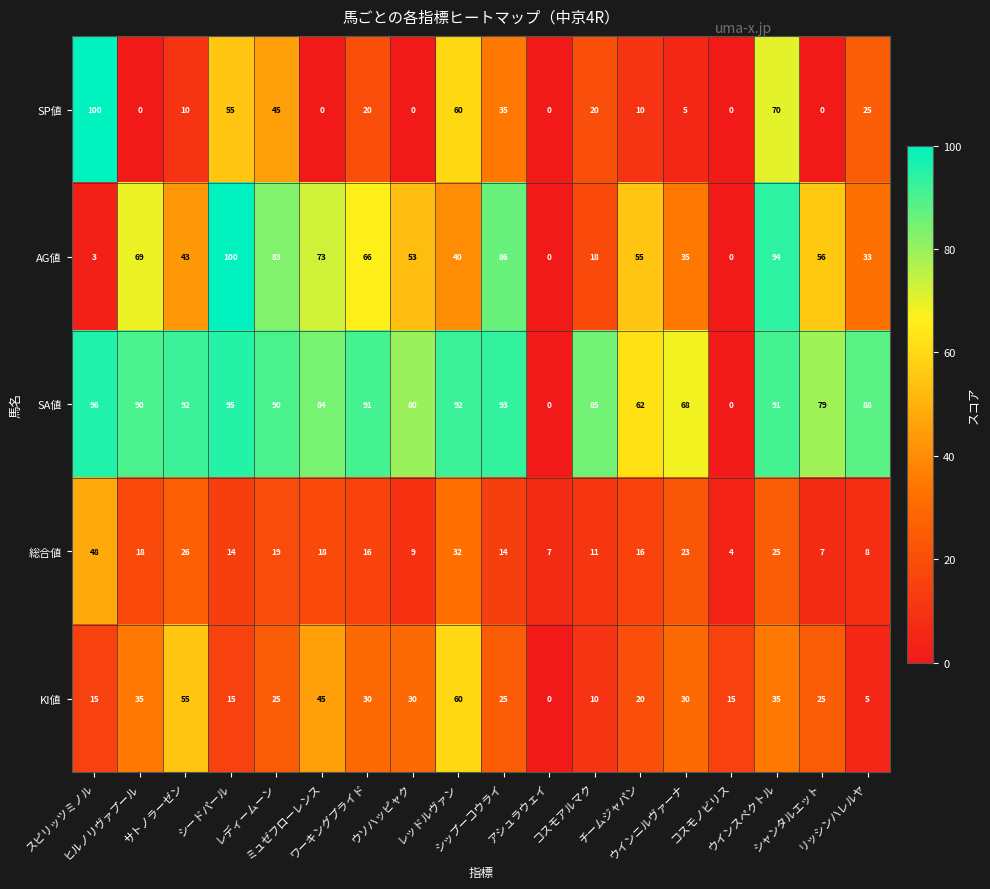

At how many categories does at least one series exceed 9?

17